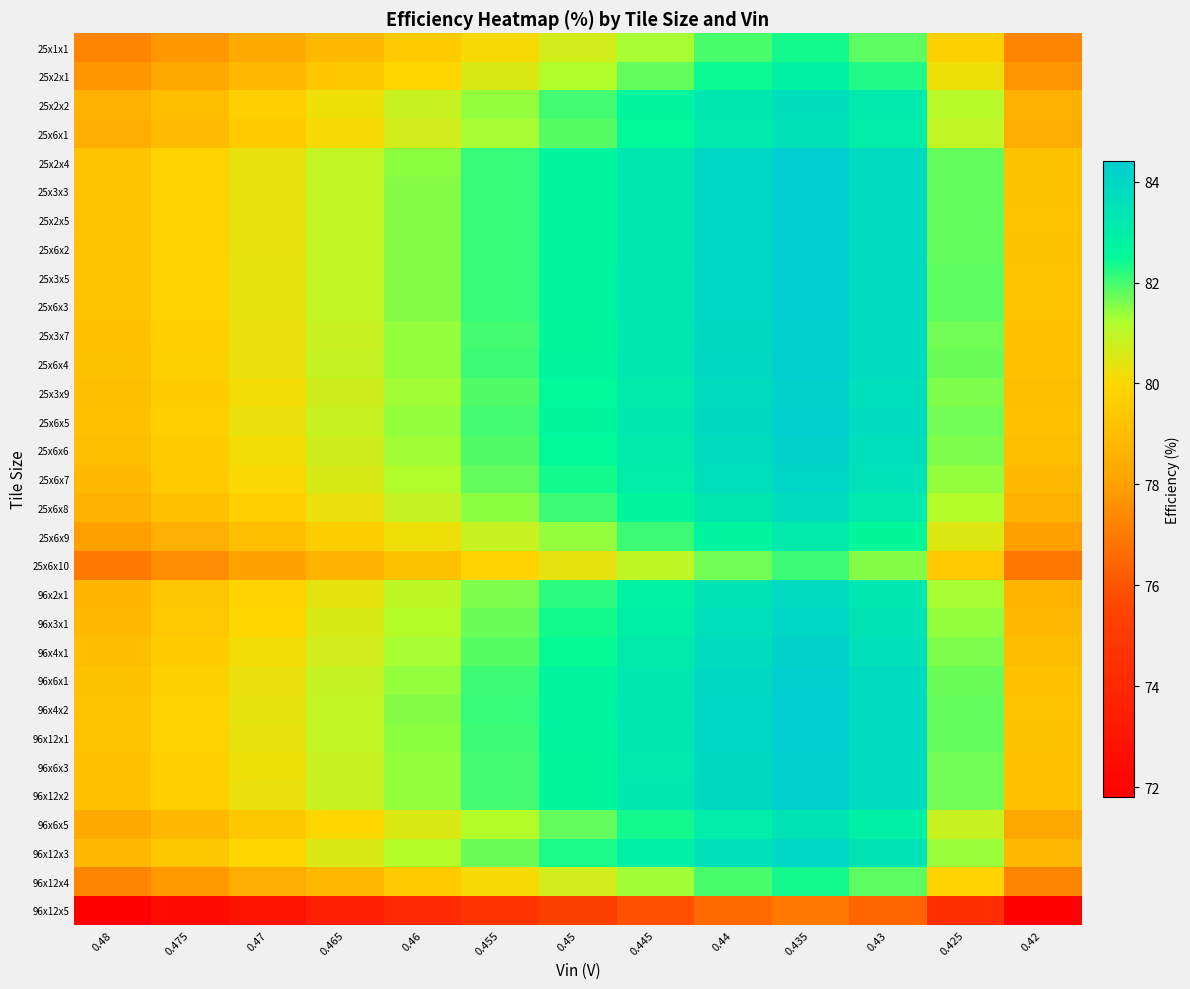

Reading right to left, list all the values displayed in this chart.

25x1x1: 0.42=77.2	0.425=79.8	0.43=81.8	0.435=82.4	0.44=82.0	0.445=81.3	0.45=80.7	0.455=80.1	0.46=79.5	0.465=78.9	0.47=78.3	0.475=77.8	0.48=77.3
25x2x1: 0.42=77.7	0.425=80.2	0.43=82.3	0.435=82.8	0.44=82.4	0.445=81.8	0.45=81.2	0.455=80.6	0.46=80.0	0.465=79.4	0.47=78.8	0.475=78.3	0.48=77.7
25x2x2: 0.42=78.6	0.425=81.1	0.43=83.2	0.435=83.7	0.44=83.3	0.445=82.6	0.45=82.0	0.455=81.4	0.46=80.8	0.465=80.3	0.47=79.7	0.475=79.1	0.48=78.6
25x6x1: 0.42=78.4	0.425=81.0	0.43=83.0	0.435=83.6	0.44=83.2	0.445=82.5	0.45=81.9	0.455=81.3	0.46=80.7	0.465=80.1	0.47=79.5	0.475=79.0	0.48=78.4
25x2x4: 0.42=79.2	0.425=81.8	0.43=83.8	0.435=84.4	0.44=84.0	0.445=83.3	0.45=82.7	0.455=82.1	0.46=81.5	0.465=80.9	0.47=80.4	0.475=79.8	0.48=79.3
25x3x3: 0.42=79.2	0.425=81.8	0.43=83.8	0.435=84.4	0.44=84.0	0.445=83.3	0.45=82.7	0.455=82.1	0.46=81.5	0.465=80.9	0.47=80.4	0.475=79.8	0.48=79.3
25x2x5: 0.42=79.2	0.425=81.8	0.43=83.8	0.435=84.4	0.44=84.0	0.445=83.3	0.45=82.7	0.455=82.1	0.46=81.5	0.465=80.9	0.47=80.4	0.475=79.8	0.48=79.3
25x6x2: 0.42=79.2	0.425=81.8	0.43=83.8	0.435=84.4	0.44=84.0	0.445=83.3	0.45=82.7	0.455=82.1	0.46=81.5	0.465=80.9	0.47=80.4	0.475=79.8	0.48=79.3
25x3x5: 0.42=79.3	0.425=81.8	0.43=83.9	0.435=84.4	0.44=84.0	0.445=83.3	0.45=82.7	0.455=82.1	0.46=81.5	0.465=81.0	0.47=80.4	0.475=79.8	0.48=79.3
25x6x3: 0.42=79.3	0.425=81.8	0.43=83.9	0.435=84.4	0.44=84.0	0.445=83.3	0.45=82.7	0.455=82.1	0.46=81.5	0.465=81.0	0.47=80.4	0.475=79.8	0.48=79.3
25x3x7: 0.42=79.2	0.425=81.7	0.43=83.7	0.435=84.3	0.44=83.9	0.445=83.2	0.45=82.6	0.455=82.0	0.46=81.4	0.465=80.8	0.47=80.3	0.475=79.7	0.48=79.2
25x6x4: 0.42=79.2	0.425=81.7	0.43=83.8	0.435=84.3	0.44=83.9	0.445=83.3	0.45=82.7	0.455=82.0	0.46=81.5	0.465=80.9	0.47=80.3	0.475=79.8	0.48=79.2
25x3x9: 0.42=79.0	0.425=81.6	0.43=83.6	0.435=84.2	0.44=83.8	0.445=83.1	0.45=82.5	0.455=81.9	0.46=81.3	0.465=80.7	0.47=80.2	0.475=79.6	0.48=79.1
25x6x5: 0.42=79.2	0.425=81.7	0.43=83.7	0.435=84.3	0.44=83.9	0.445=83.2	0.45=82.6	0.455=82.0	0.46=81.4	0.465=80.8	0.47=80.3	0.475=79.7	0.48=79.2
25x6x6: 0.42=79.0	0.425=81.6	0.43=83.6	0.435=84.2	0.44=83.8	0.445=83.1	0.45=82.5	0.455=81.9	0.46=81.3	0.465=80.7	0.47=80.2	0.475=79.6	0.48=79.1
25x6x7: 0.42=78.9	0.425=81.5	0.43=83.5	0.435=84.1	0.44=83.7	0.445=83.0	0.45=82.4	0.455=81.8	0.46=81.2	0.465=80.6	0.47=80.0	0.475=79.5	0.48=78.9
25x6x8: 0.42=78.6	0.425=81.1	0.43=83.2	0.435=83.8	0.44=83.4	0.445=82.7	0.45=82.1	0.455=81.5	0.46=80.9	0.465=80.3	0.47=79.7	0.475=79.2	0.48=78.6
25x6x9: 0.42=78.0	0.425=80.5	0.43=82.6	0.435=83.1	0.44=82.7	0.445=82.0	0.45=81.4	0.455=80.8	0.46=80.2	0.465=79.7	0.47=79.1	0.475=78.5	0.48=78.0
25x6x10: 0.42=76.9	0.425=79.5	0.43=81.5	0.435=82.1	0.44=81.7	0.445=81.0	0.45=80.4	0.455=79.8	0.46=79.2	0.465=78.6	0.47=78.0	0.475=77.5	0.48=76.9
96x2x1: 0.42=78.7	0.425=81.3	0.43=83.3	0.435=83.9	0.44=83.5	0.445=82.8	0.45=82.2	0.455=81.6	0.46=81.0	0.465=80.4	0.47=79.8	0.475=79.3	0.48=78.7
96x3x1: 0.42=78.9	0.425=81.4	0.43=83.5	0.435=84.0	0.44=83.6	0.445=83.0	0.45=82.3	0.455=81.7	0.46=81.1	0.465=80.6	0.47=80.0	0.475=79.5	0.48=78.9
96x4x1: 0.42=79.0	0.425=81.6	0.43=83.6	0.435=84.2	0.44=83.8	0.445=83.1	0.45=82.5	0.455=81.9	0.46=81.3	0.465=80.7	0.47=80.1	0.475=79.6	0.48=79.0
96x6x1: 0.42=79.2	0.425=81.7	0.43=83.8	0.435=84.3	0.44=83.9	0.445=83.3	0.45=82.7	0.455=82.1	0.46=81.5	0.465=80.9	0.47=80.3	0.475=79.8	0.48=79.2
96x4x2: 0.42=79.3	0.425=81.8	0.43=83.8	0.435=84.4	0.44=84.0	0.445=83.3	0.45=82.7	0.455=82.1	0.46=81.5	0.465=81.0	0.47=80.4	0.475=79.8	0.48=79.3
96x12x1: 0.42=79.2	0.425=81.8	0.43=83.8	0.435=84.4	0.44=84.0	0.445=83.3	0.45=82.7	0.455=82.1	0.46=81.5	0.465=80.9	0.47=80.3	0.475=79.8	0.48=79.3
96x6x3: 0.42=79.1	0.425=81.7	0.43=83.7	0.435=84.3	0.44=83.9	0.445=83.2	0.45=82.6	0.455=82.0	0.46=81.4	0.465=80.8	0.47=80.3	0.475=79.7	0.48=79.2
96x12x2: 0.42=79.2	0.425=81.7	0.43=83.7	0.435=84.3	0.44=83.9	0.445=83.2	0.45=82.6	0.455=82.0	0.46=81.4	0.465=80.9	0.47=80.3	0.475=79.7	0.48=79.2
96x6x5: 0.42=78.3	0.425=80.8	0.43=82.9	0.435=83.4	0.44=83.0	0.445=82.4	0.45=81.8	0.455=81.2	0.46=80.6	0.465=80.0	0.47=79.4	0.475=78.9	0.48=78.3
96x12x3: 0.42=78.8	0.425=81.4	0.43=83.4	0.435=84.0	0.44=83.6	0.445=82.9	0.45=82.3	0.455=81.7	0.46=81.1	0.465=80.5	0.47=80.0	0.475=79.4	0.48=78.9
96x12x4: 0.42=77.2	0.425=79.8	0.43=81.8	0.435=82.4	0.44=82.0	0.445=81.3	0.45=80.7	0.455=80.1	0.46=79.5	0.465=78.9	0.47=78.4	0.475=77.8	0.48=77.3
96x12x5: 0.42=71.8	0.425=74.3	0.43=76.4	0.435=77.0	0.44=76.6	0.445=75.9	0.45=75.3	0.455=74.7	0.46=74.1	0.465=73.5	0.47=72.9	0.475=72.4	0.48=71.8